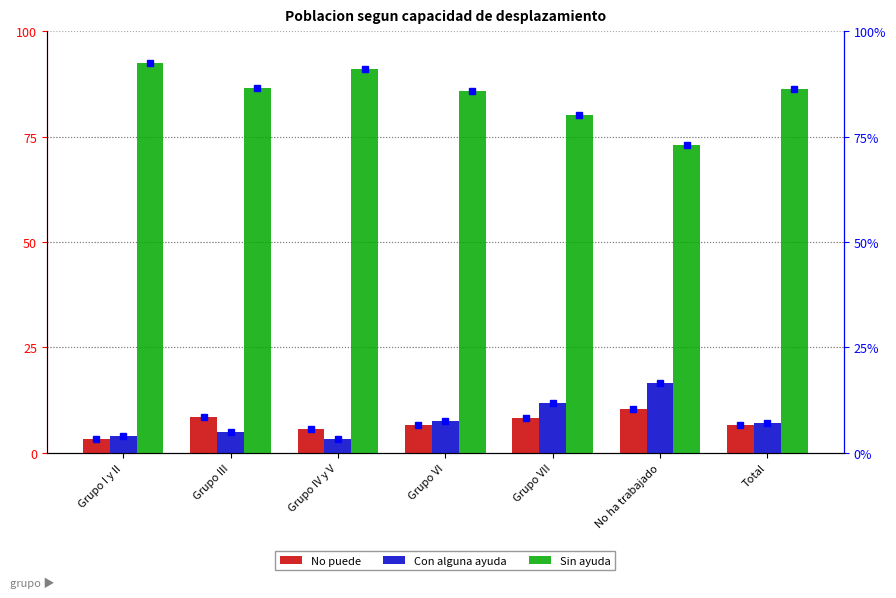

List the labels in order of Sin ayuda value, smallest first.

No ha trabajado, Grupo VII, Grupo VI, Total, Grupo III, Grupo IV y V, Grupo I y II